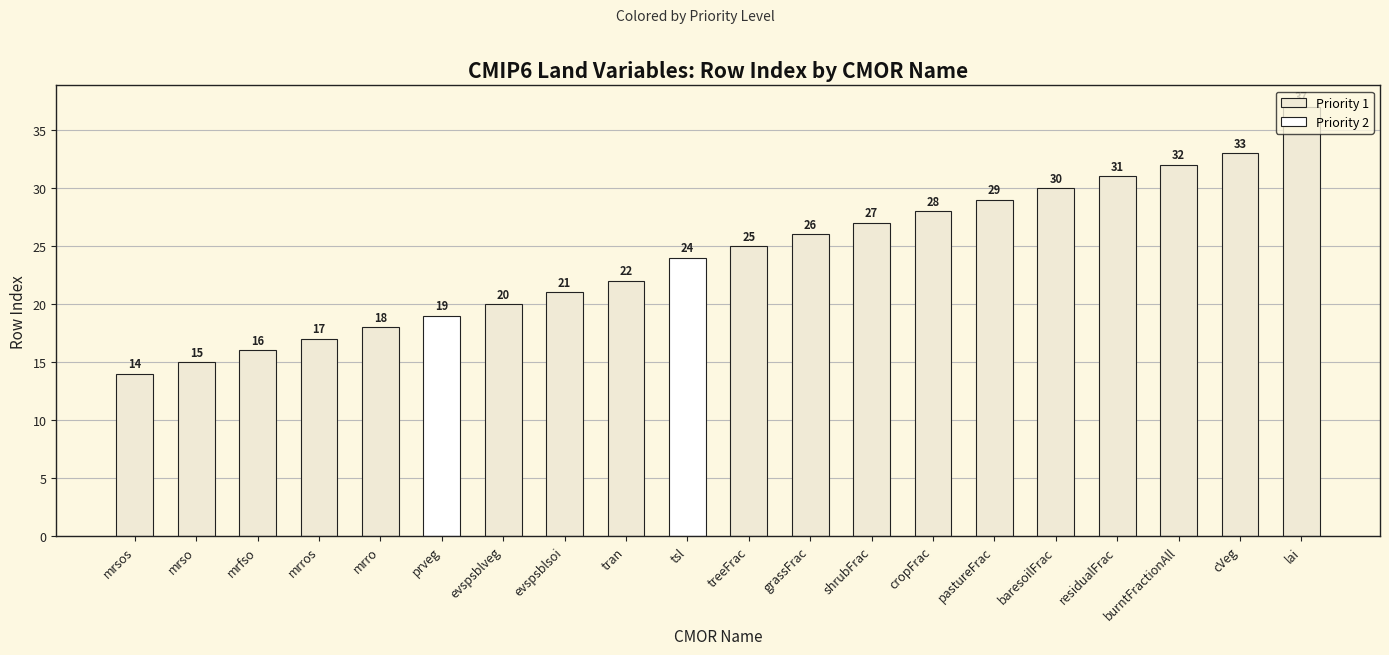

How many groups of bars are there?

20